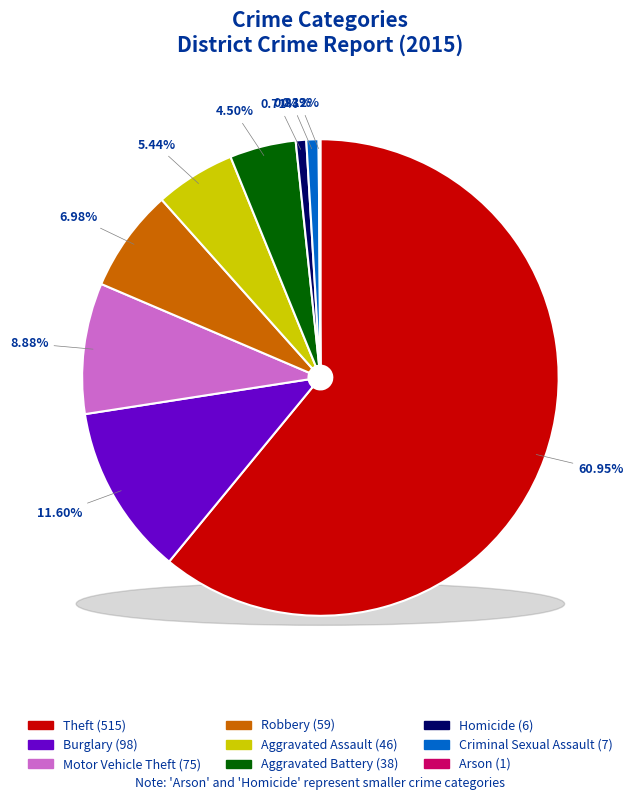

Combined, do Criminal Sexual Assault and Burglary account for over 50%?

No